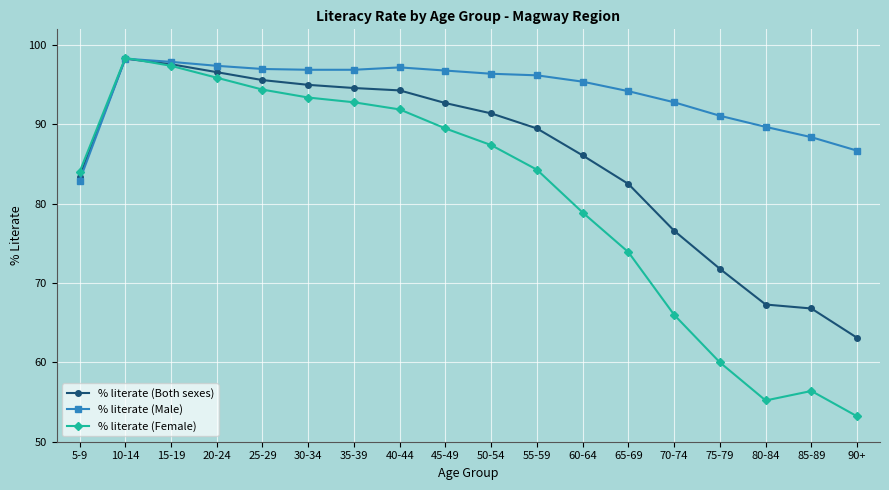

What is the lowest value of the % literate (Both sexes) series?

63.1